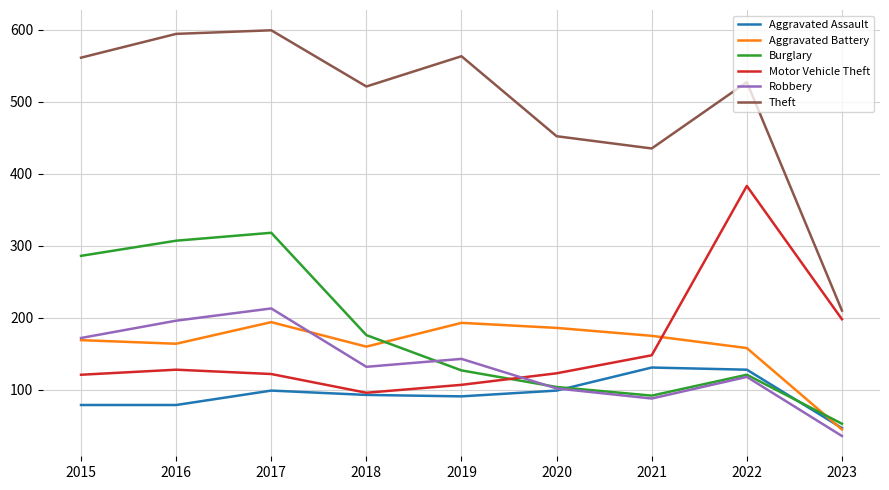

How many series are shown in this chart?

6